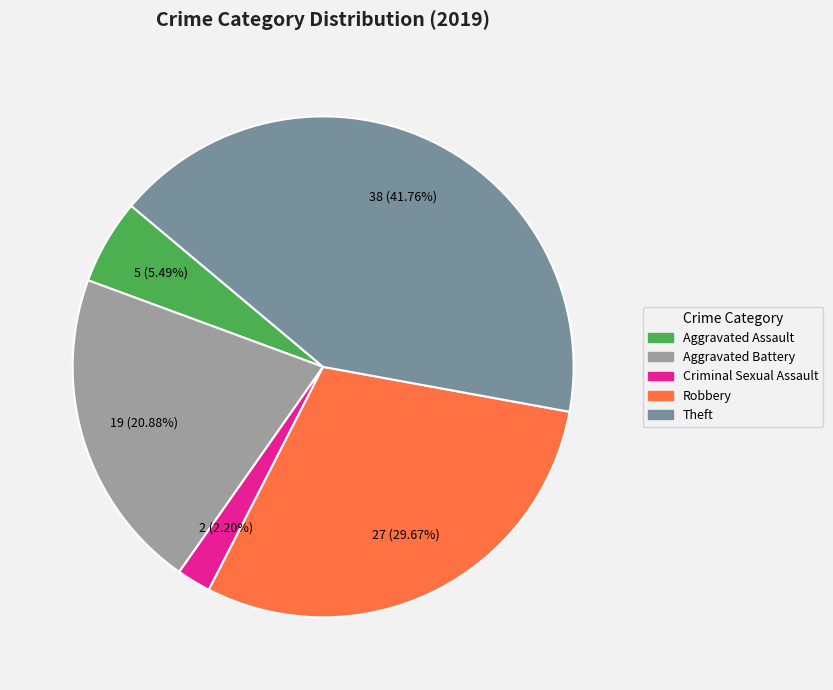

Between Theft and Aggravated Assault, which is larger?

Theft